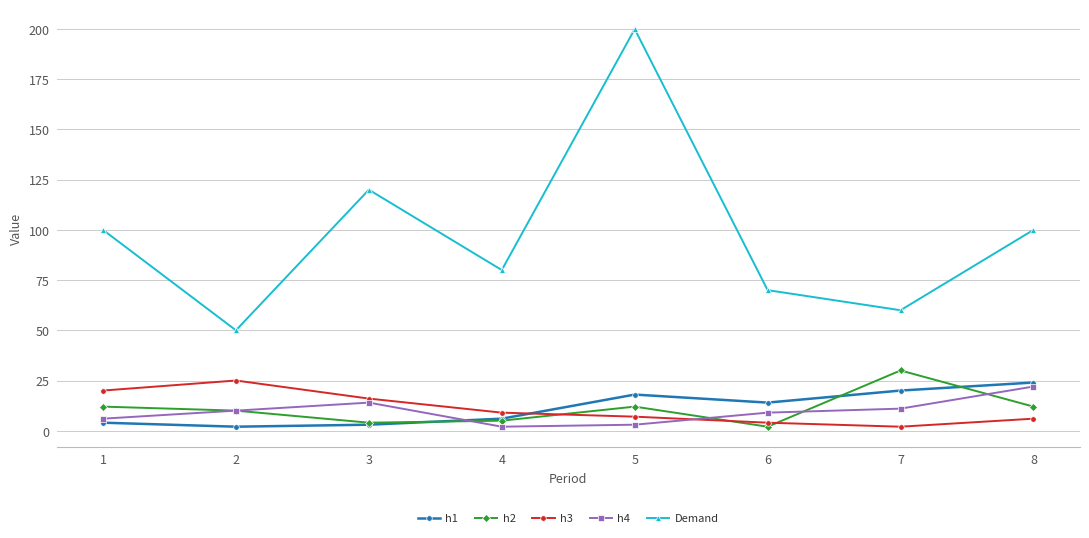

What is the value of the h3 point at the 4th from the left?

9